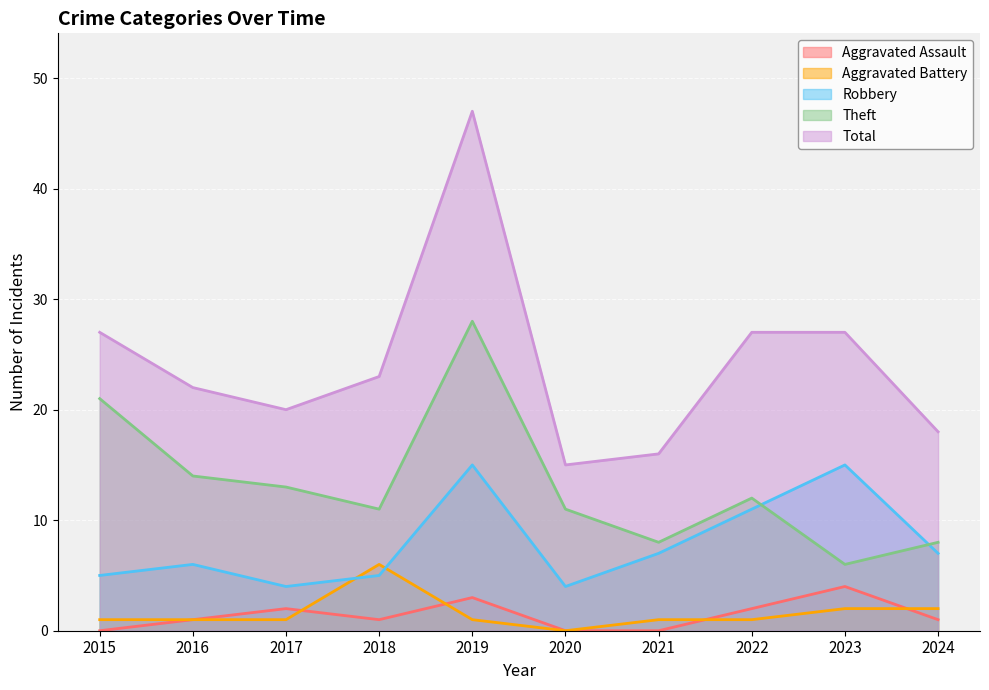

What is the difference between the Total values at 2017 and 2015?

7